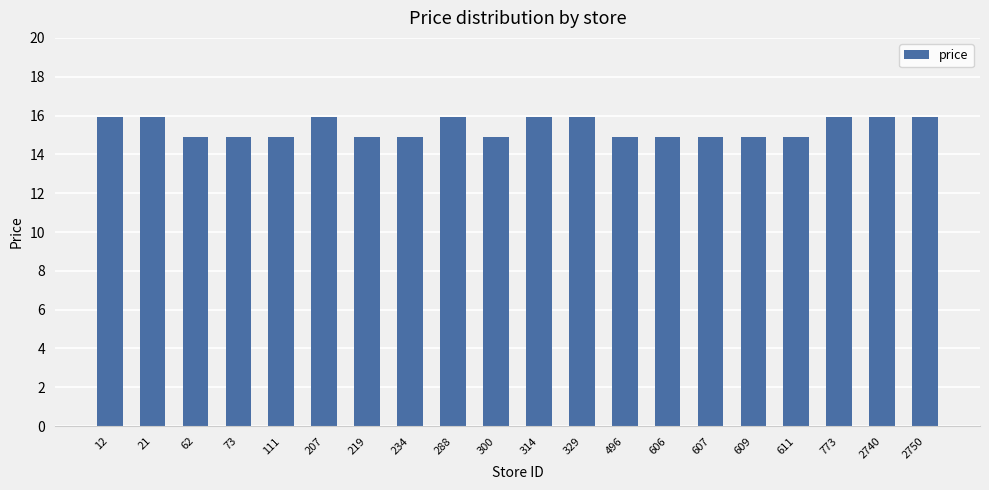

The value at 12 is 23.4. True or false?

False